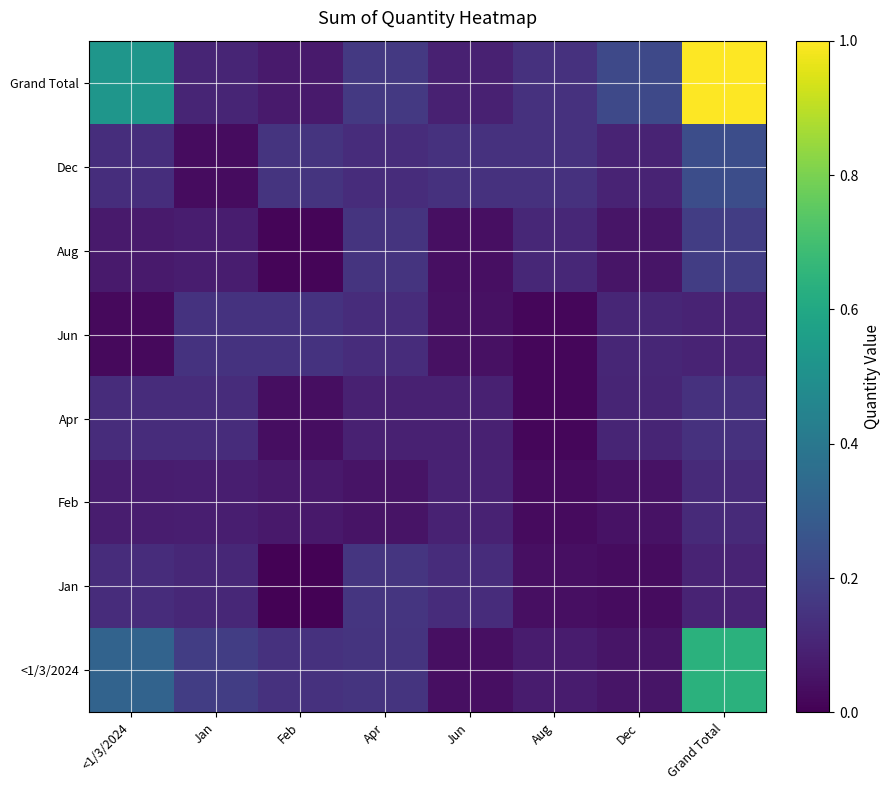

At which category is the sum across all series the highest?

Grand Total